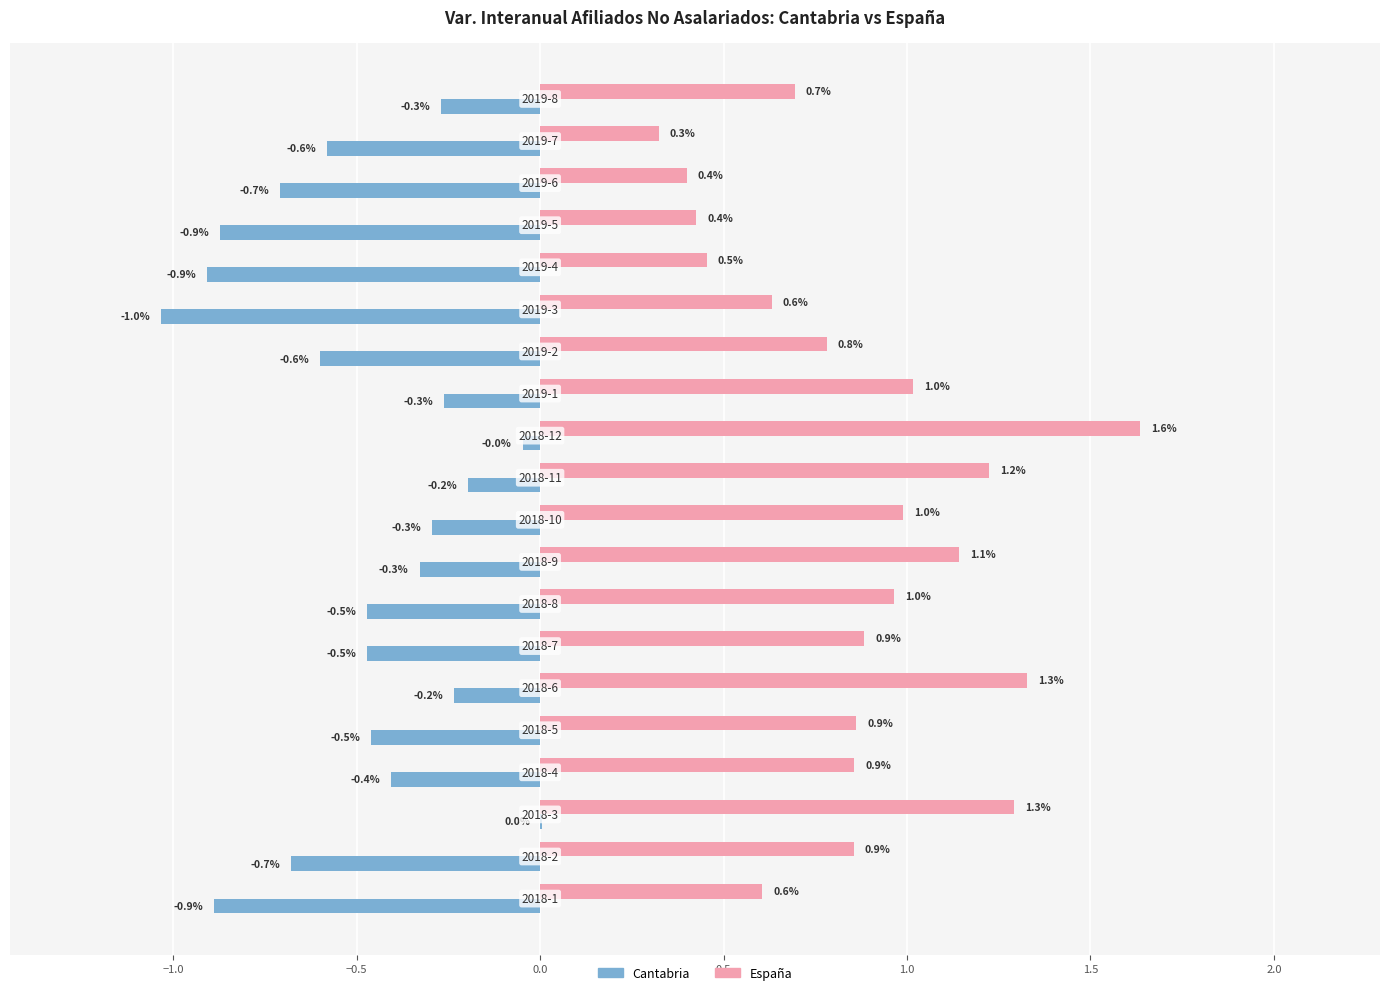

What is the sum of all España values?

17.4